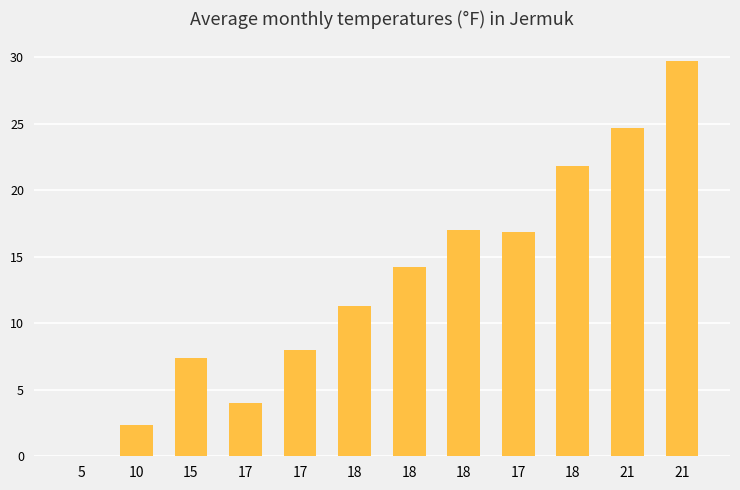

Reading right to left, what are all the values shown in this chart?

29.7	24.7	21.9	16.9	17.0	14.2	11.3	8.0	4.0	7.3	2.4	0.0